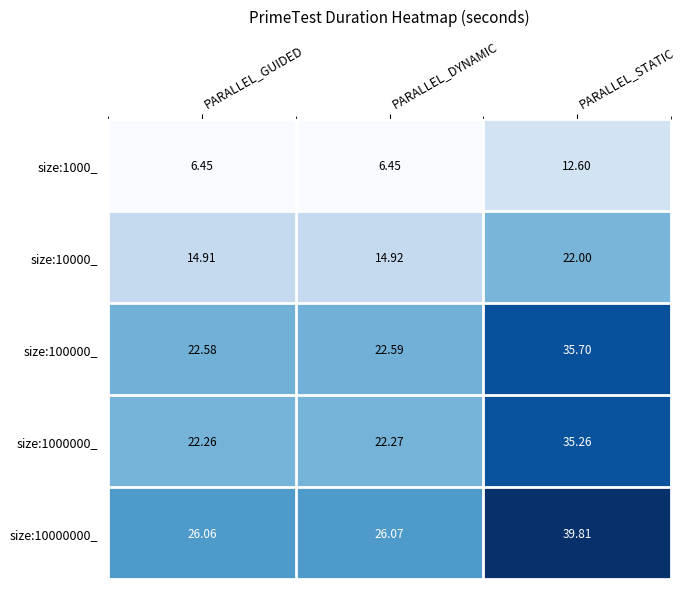

Which label corresponds to the largest value in the chart?

PARALLEL_STATIC